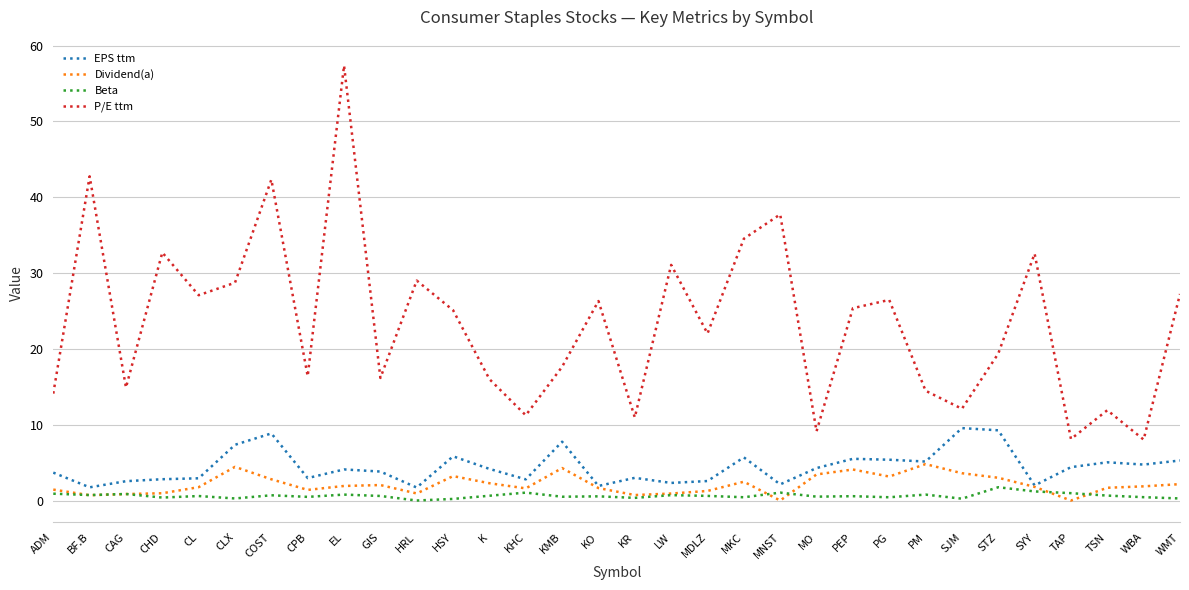

What is the approximate value of Dividend(a) at PEP?

4.1